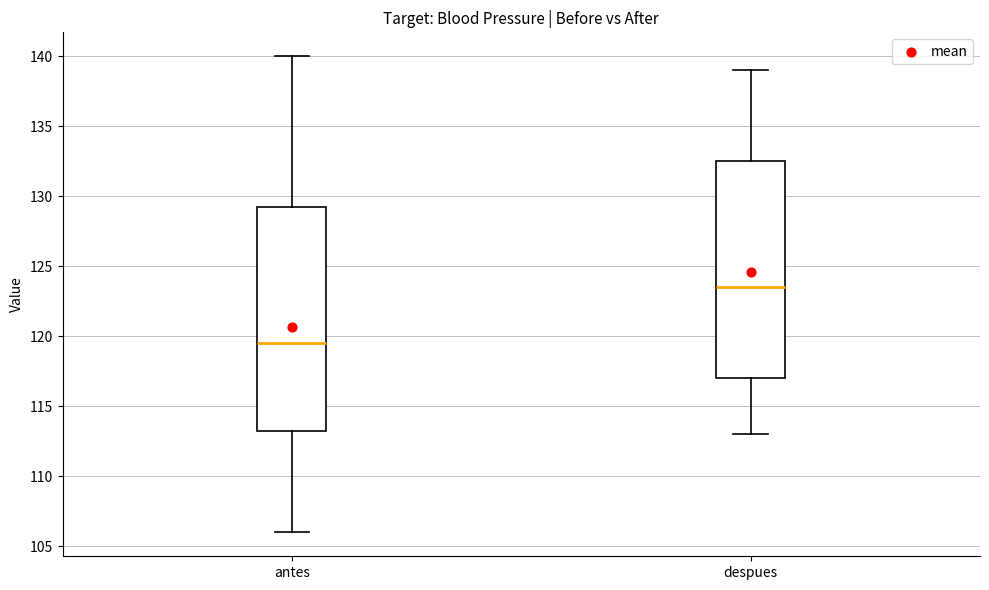

Which box's median line is the highest?

despues